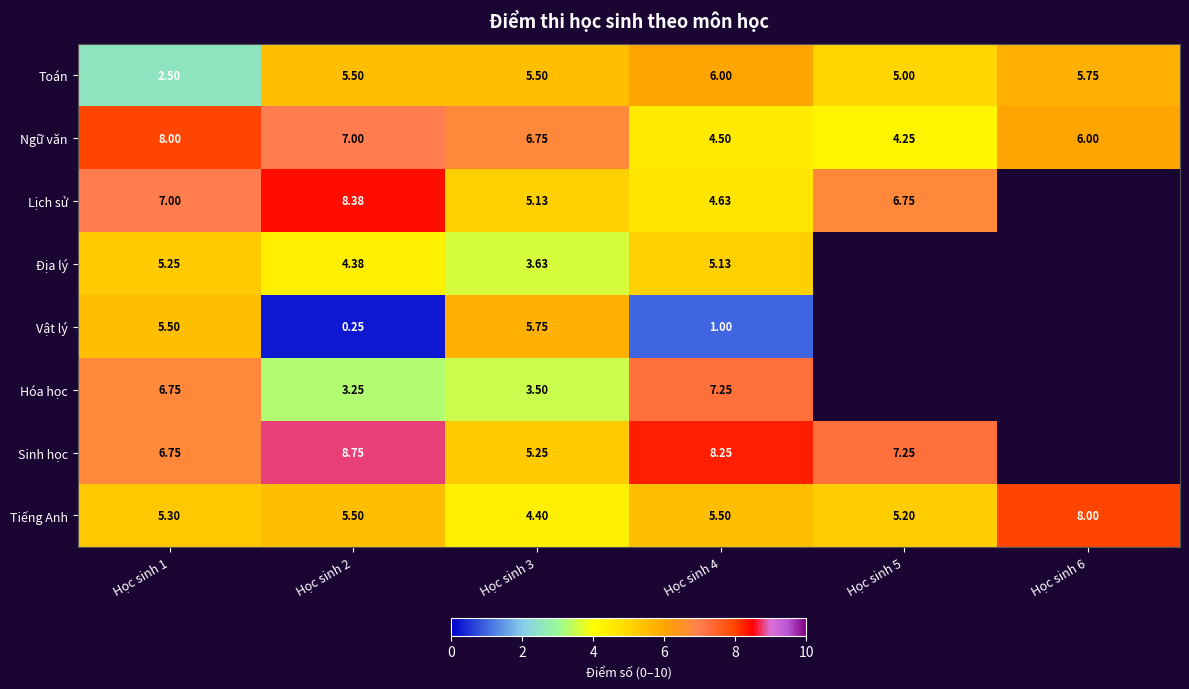

What is the sum of all Vật lý values?

12.5